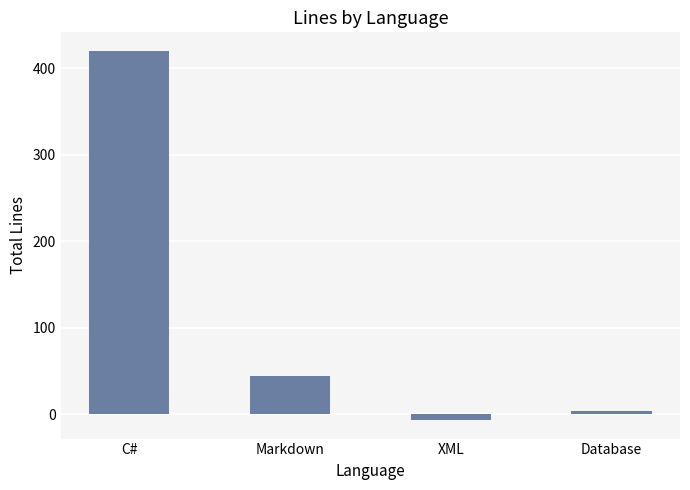

What is the difference between the second highest and minimum values?

51